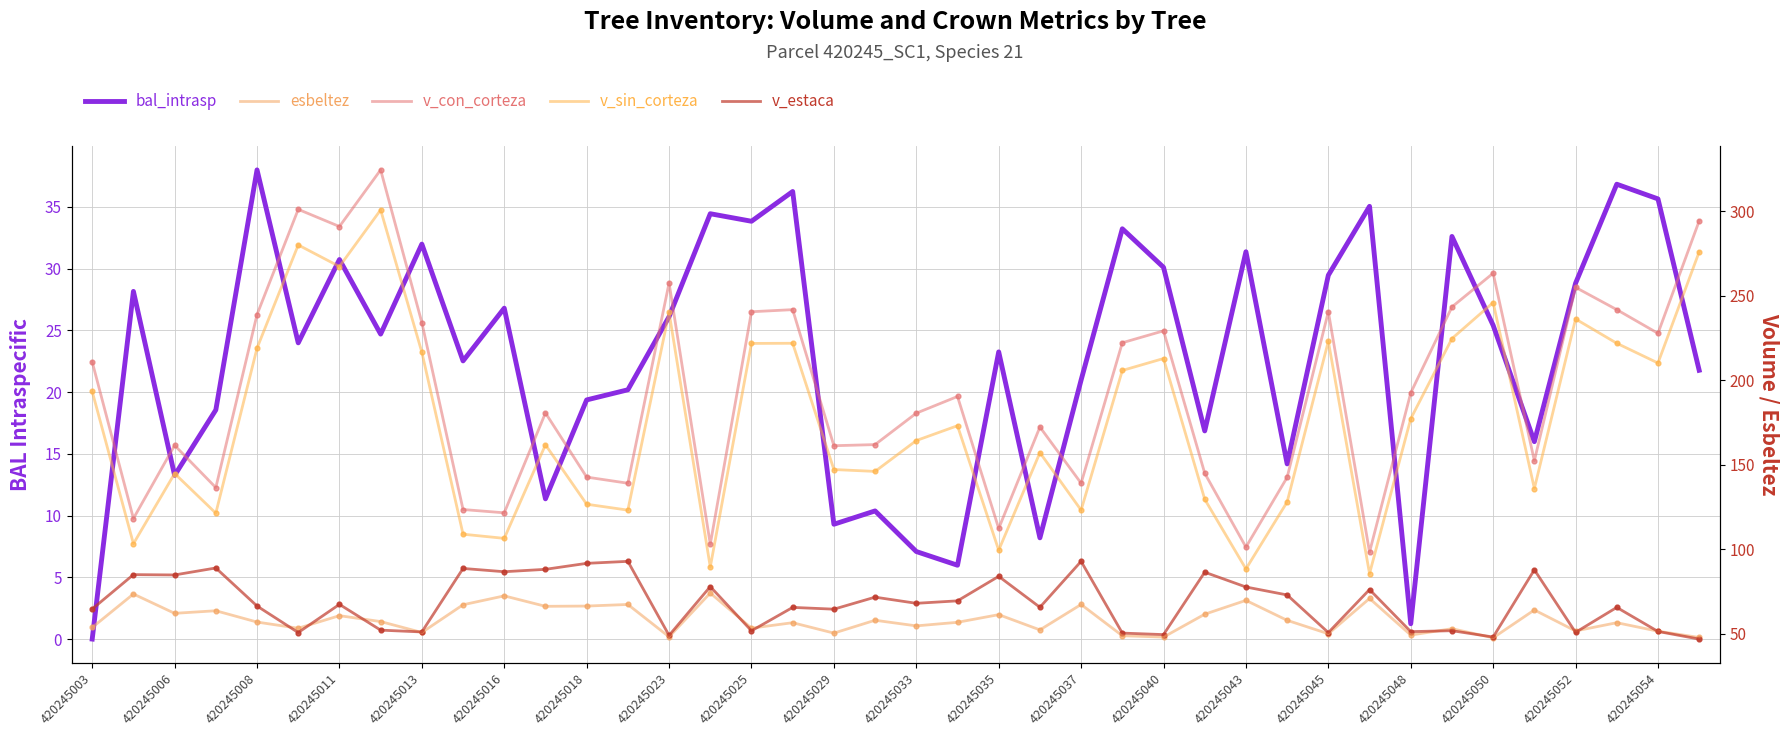

Which series has the largest total across all categories?

v_con_corteza